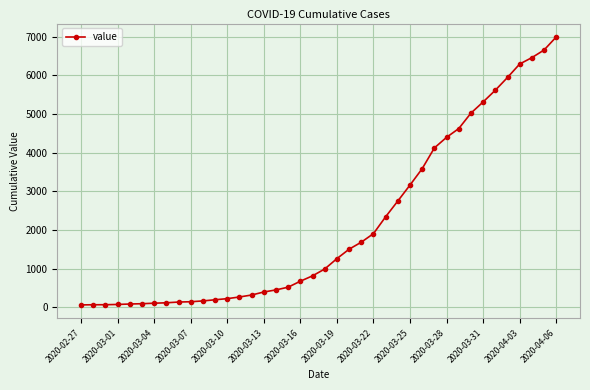

How many values are below 993?

20